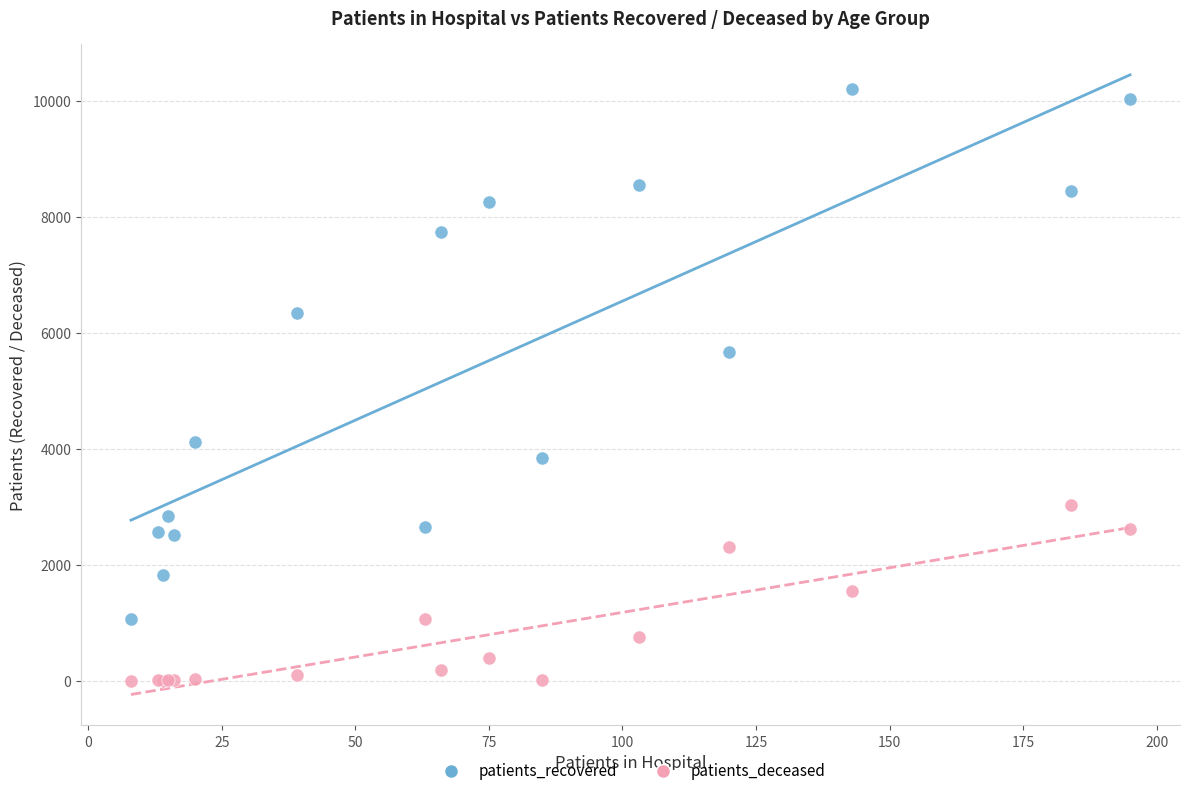

Across all series, what Y value is closest to 5101?

5667